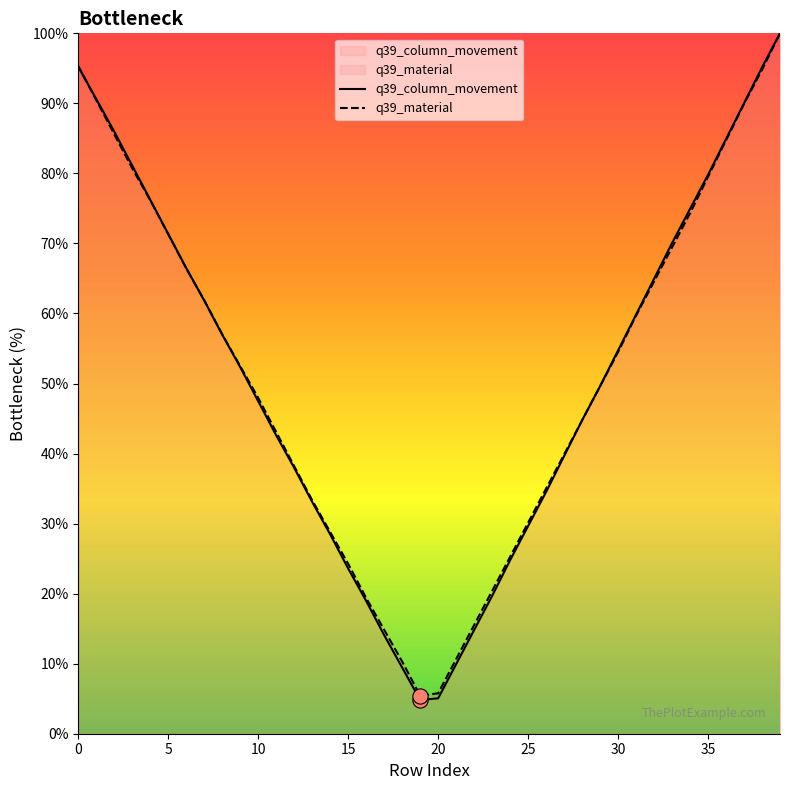

Which series has the largest Y range (max minus min)?

q39_column_movement